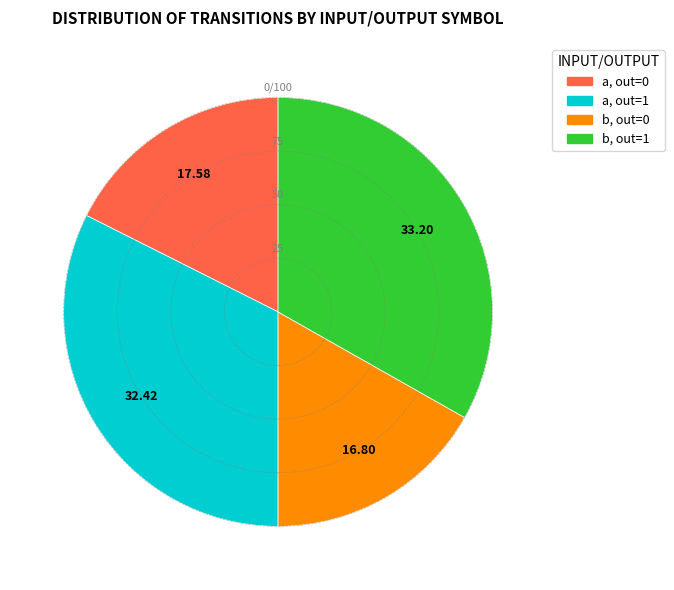

Which slice is the largest?

b, out=1